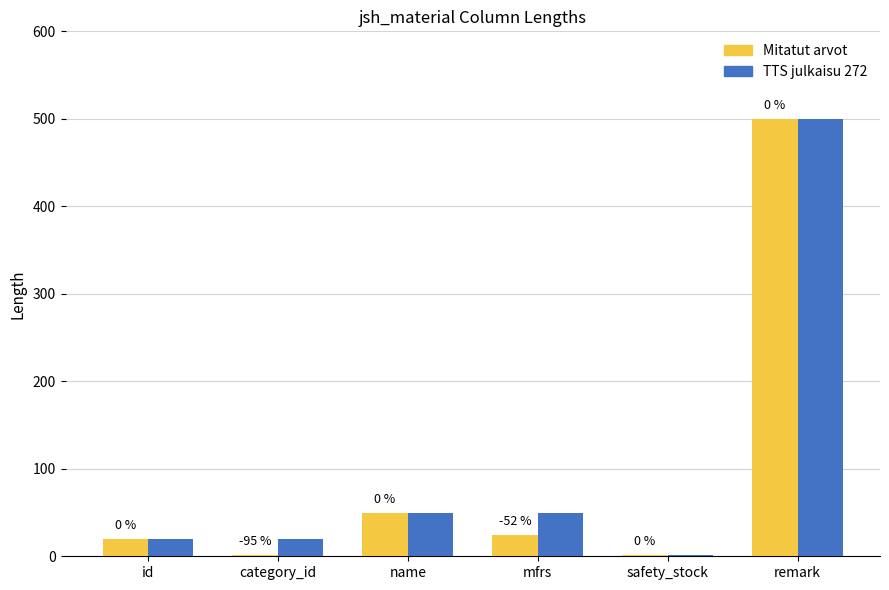

List the series in order of their overall mean, lowest first.

Mitatut arvot, TTS julkaisu 272